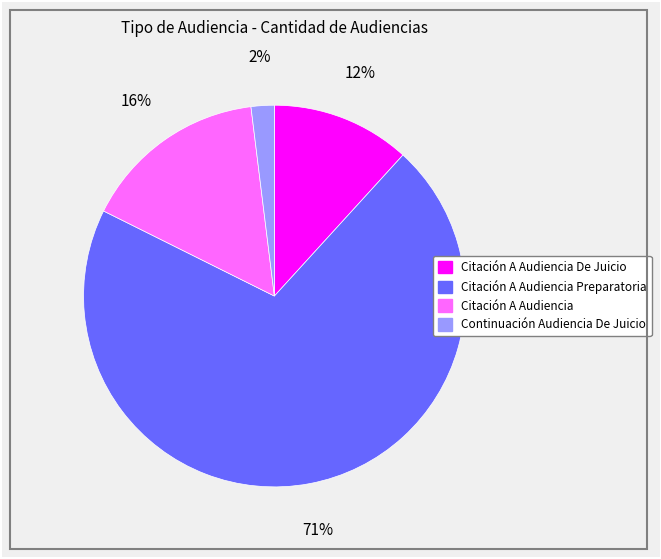

Which slice is the smallest?

Continuación Audiencia De Juicio